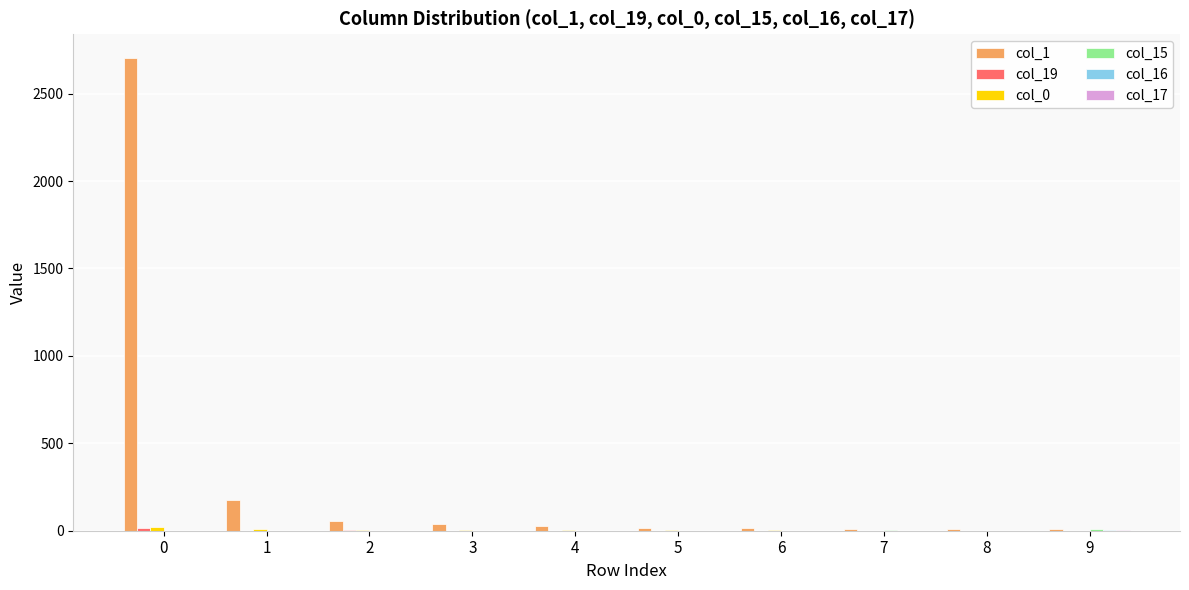

Which series has the largest total across all categories?

col_1